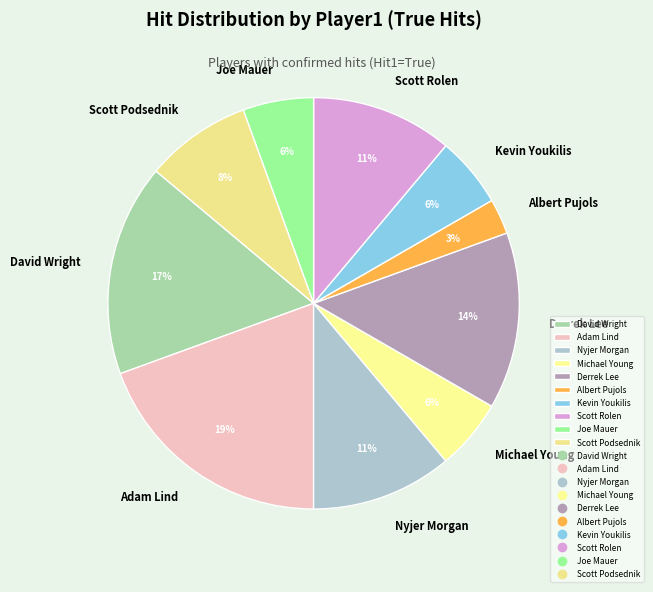

How many slices are in this pie chart?

10